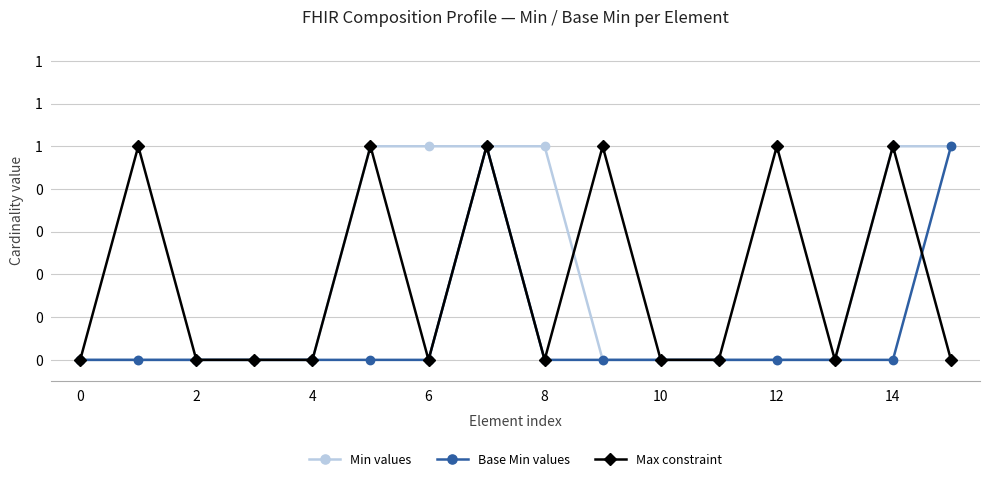

What are all the series names shown in the legend?

Min values, Base Min values, Max constraint